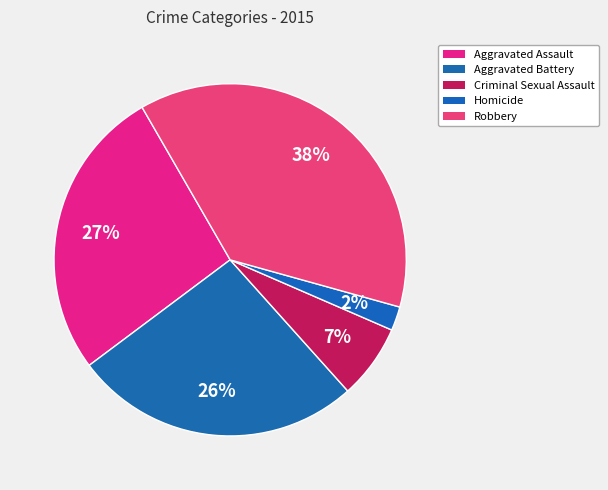

Does Robbery represent more than half of the total?

No